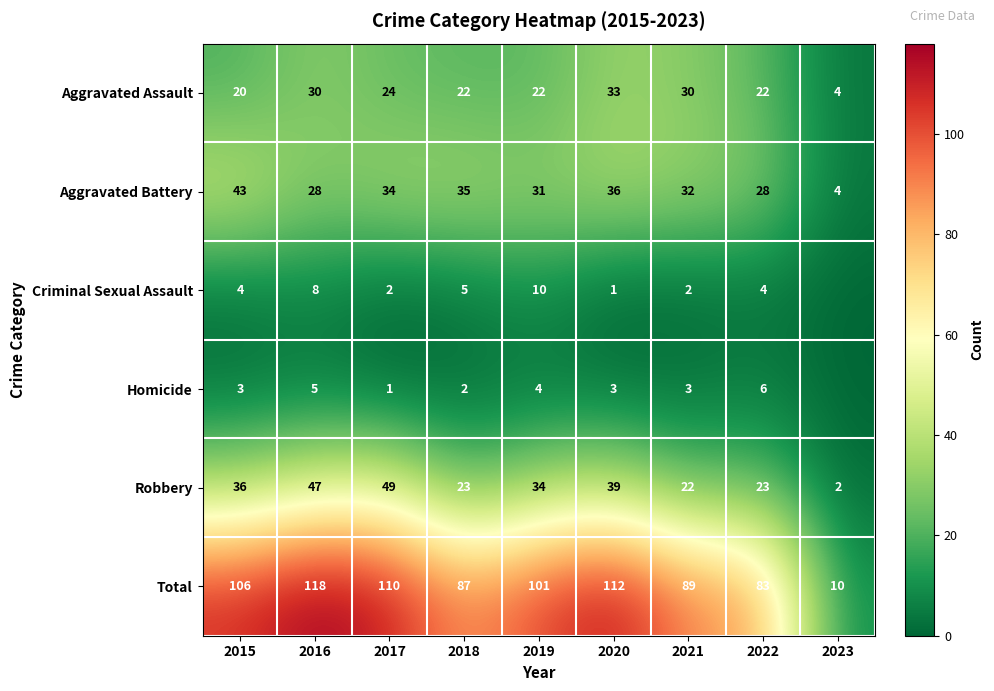

What is the difference between the maximum and minimum values in the Total series?

108